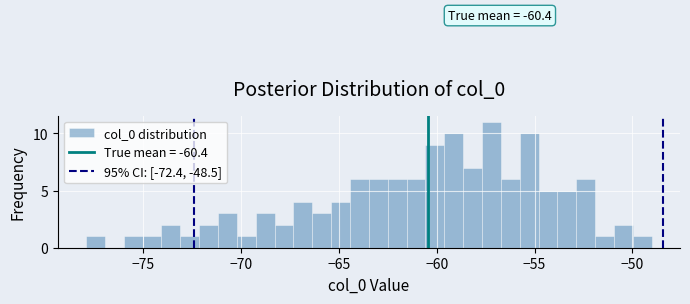

Around what value on the x-axis is the tallest bar? Give the approximate position of its centre, as read against the axis.

-57.0